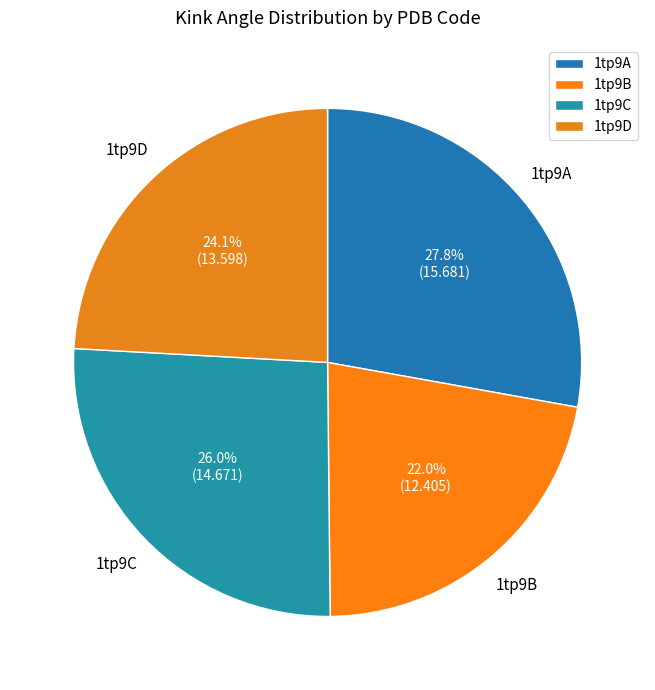

To the nearest percent, what is the combined percentage of 1tp9D and 1tp9B?

46%